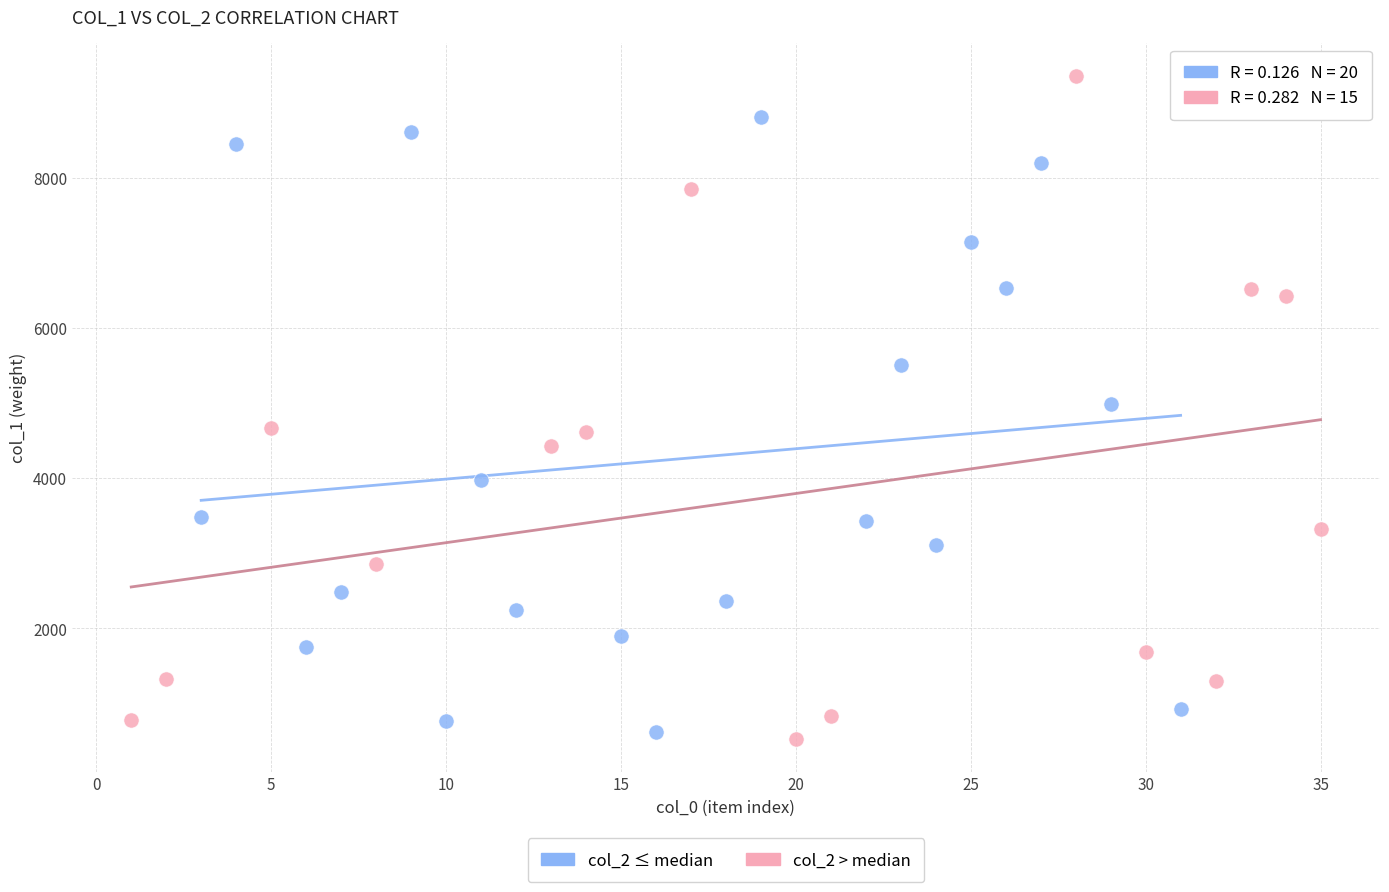

Which series contains the highest Y value?

col_2 > median